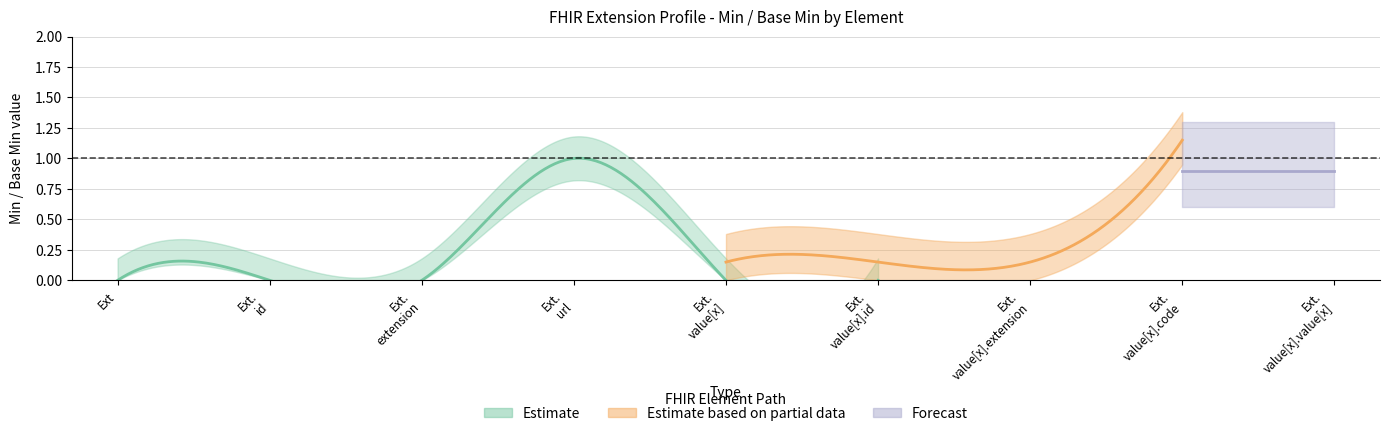

True or false: Min has a value of 0 at Extension.id.

True